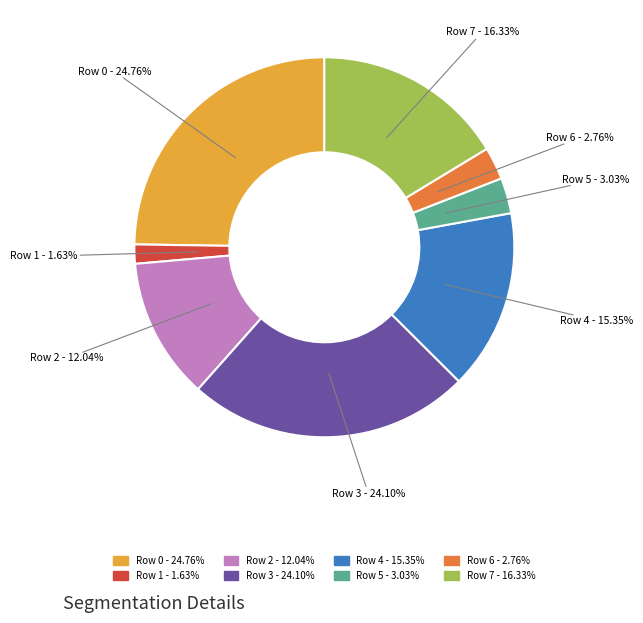

Count the number of slices in the pie.

8